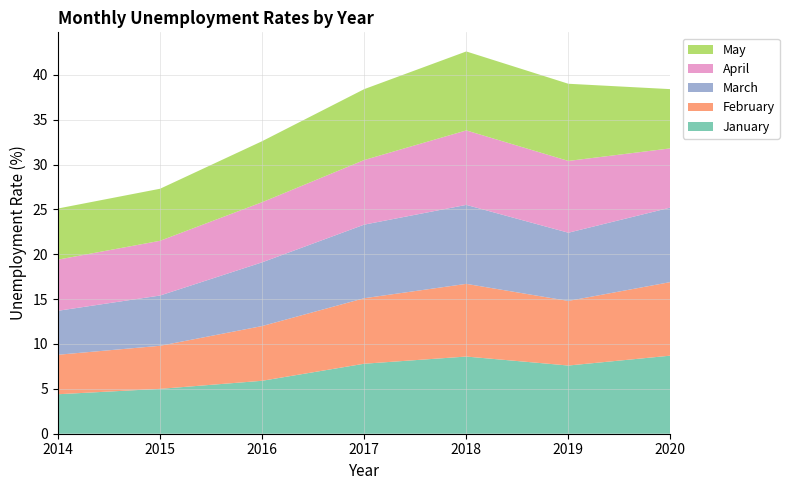

Reading left to right, transcribe all the data shown in this chart.

January: 2014=4.4	2015=5.0	2016=5.9	2017=7.8	2018=8.6	2019=7.6	2020=8.7
February: 2014=4.4	2015=4.8	2016=6.1	2017=7.3	2018=8.1	2019=7.2	2020=8.2
March: 2014=4.9	2015=5.6	2016=7.1	2017=8.2	2018=8.8	2019=7.6	2020=8.3
April: 2014=5.7	2015=6.1	2016=6.7	2017=7.2	2018=8.3	2019=8.0	2020=6.6
May: 2014=5.7	2015=5.8	2016=6.8	2017=7.9	2018=8.8	2019=8.6	2020=6.6